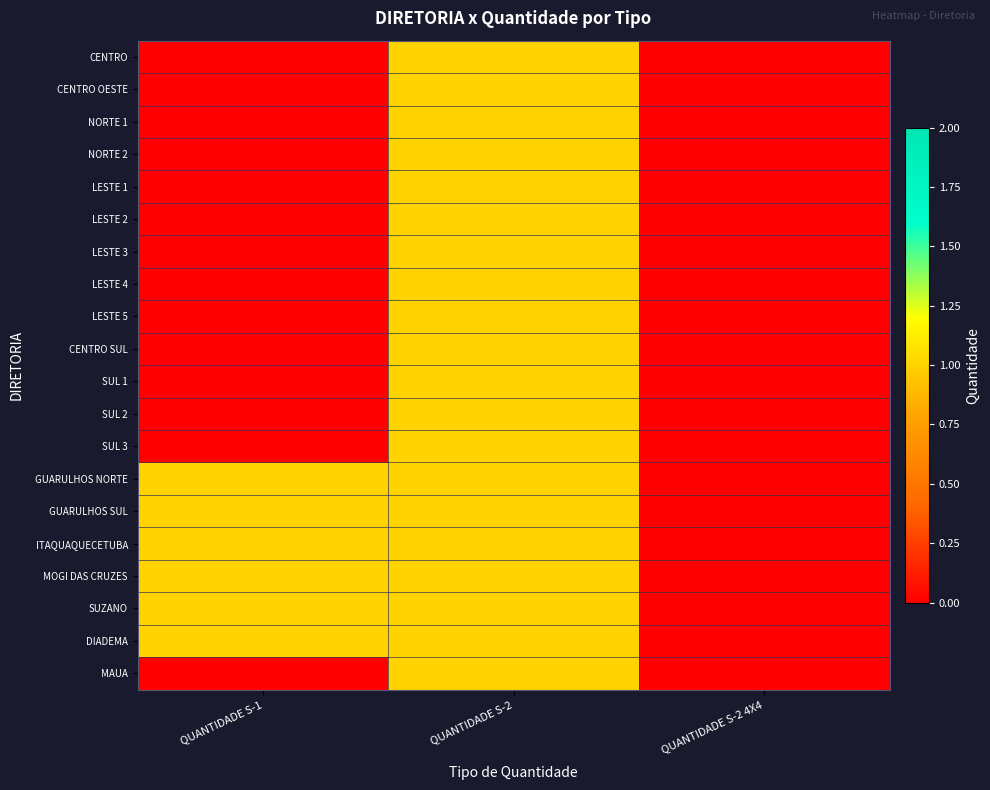

Which series changed the most between QUANTIDADE S-1 and QUANTIDADE S-2?

CENTRO